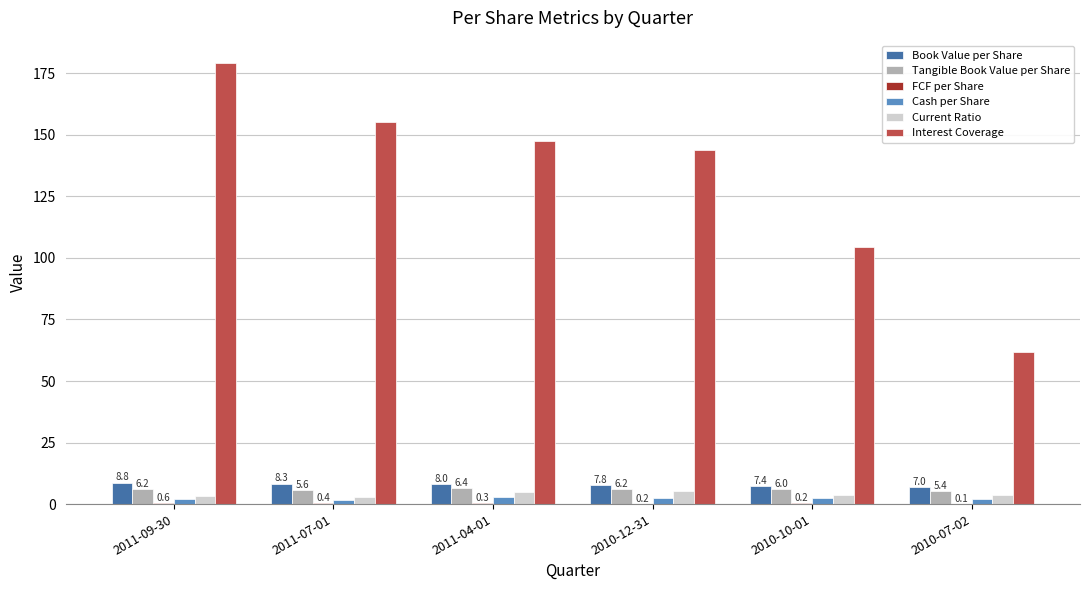

What is the maximum value for Current Ratio?

5.2